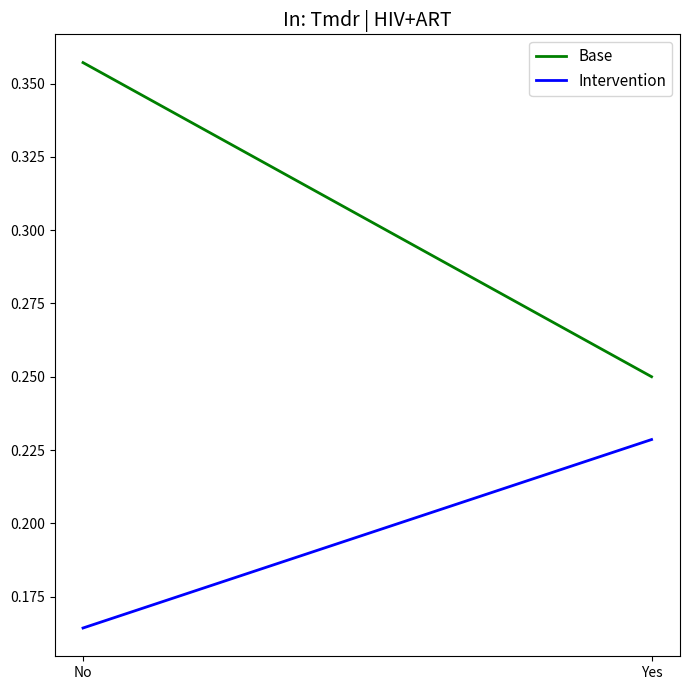

What is the value of the Intervention point at the 2nd from the left?

0.2